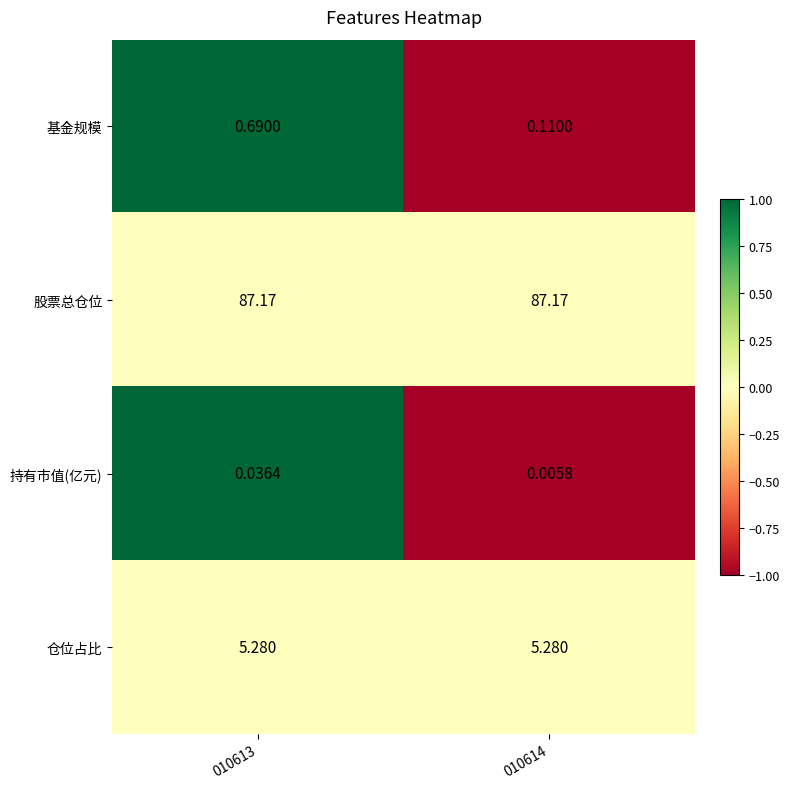

At which category is the sum across all series the highest?

010613